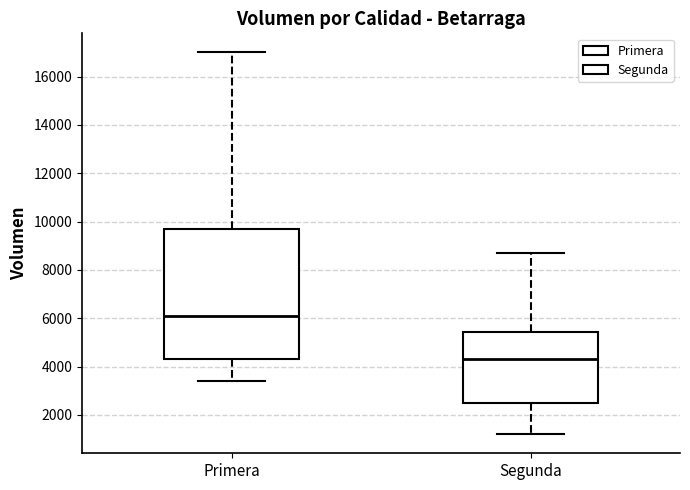

Reading left to right, read every box against the y-axis: the position of its median line, the range the box covers, and the ends of its whiskers. The values are not printed on the chart, so give them approximately, as read against the axis.

Primera: median 6200, box 4400 to 9800, whiskers 3400 to 17000
Segunda: median 4400, box 2600 to 5400, whiskers 1200 to 8800